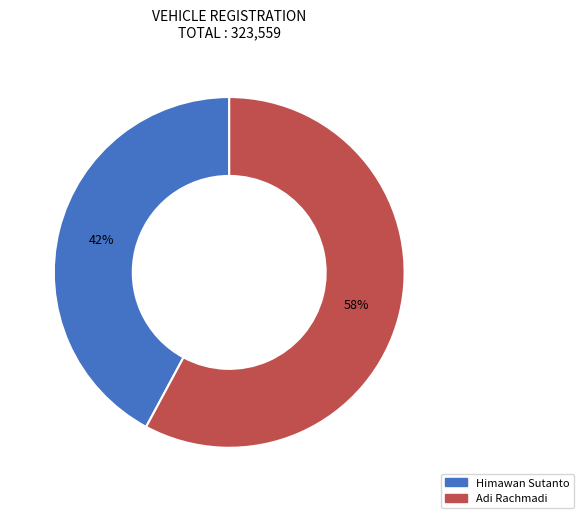

Rank the categories by value from highest to lowest.

Adi Rachmadi, Himawan Sutanto